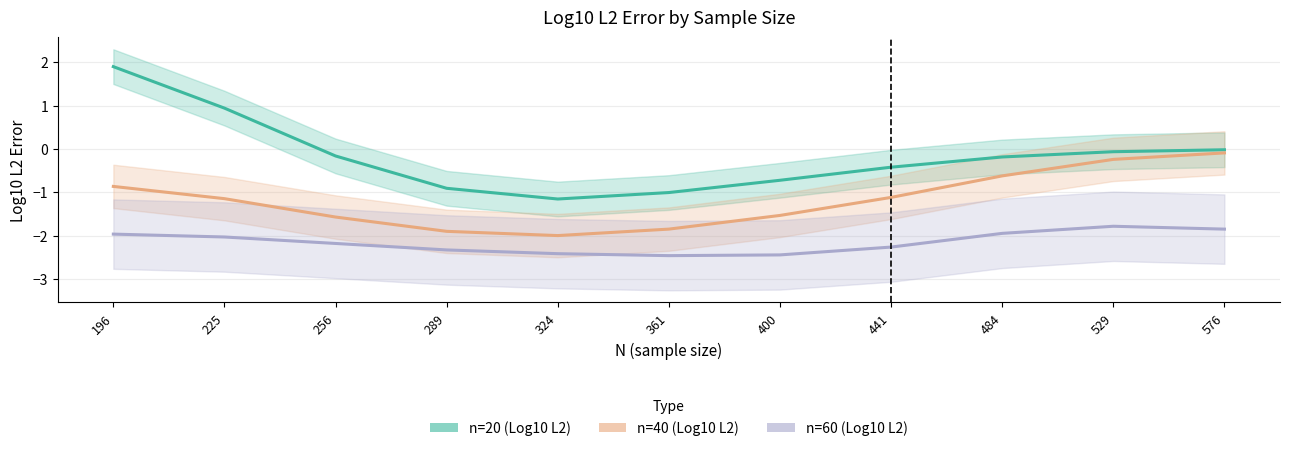

At how many categories does at least one series exceed -2?

11